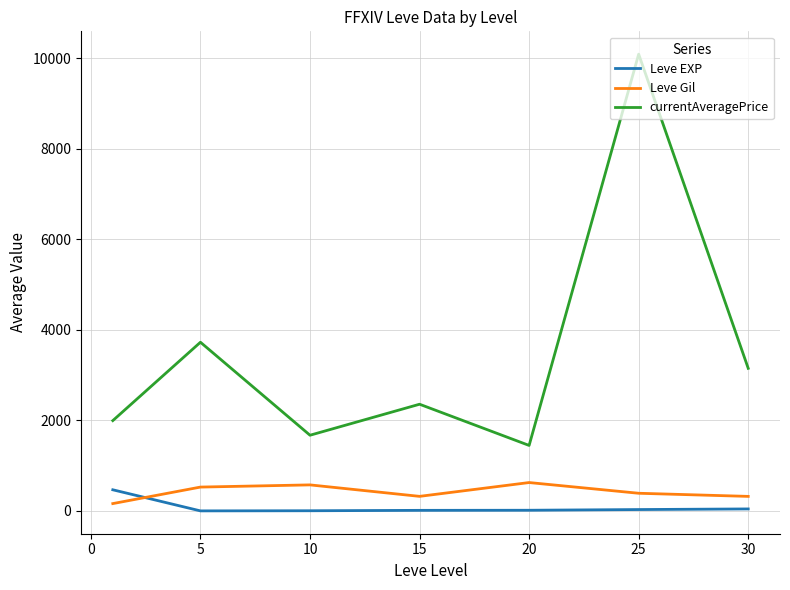

Which series has the widest spread of values?

currentAveragePrice